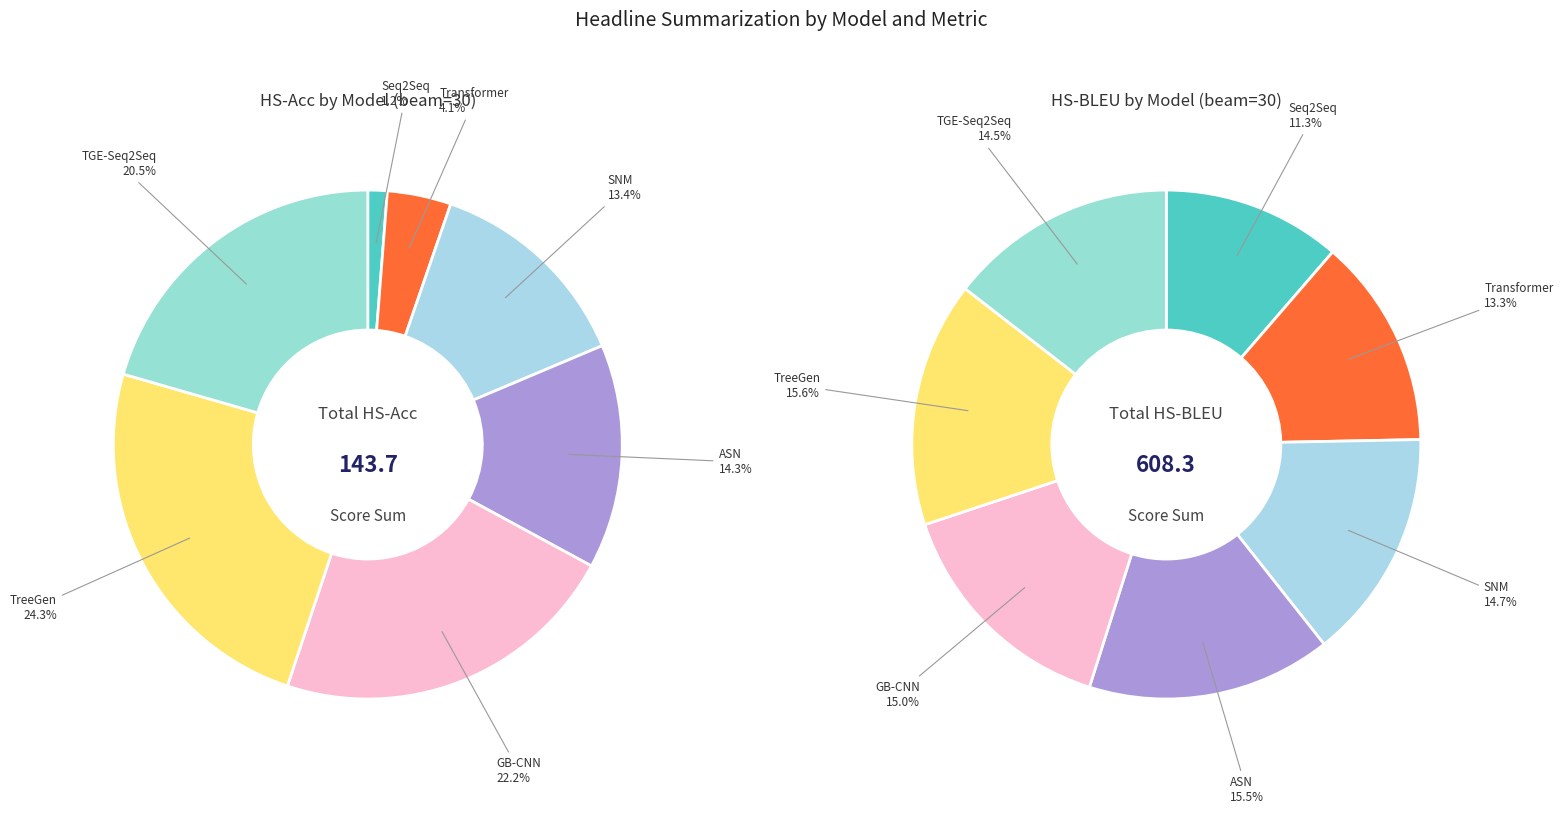

What percentage is NOT represented by values_acc?

98.8%